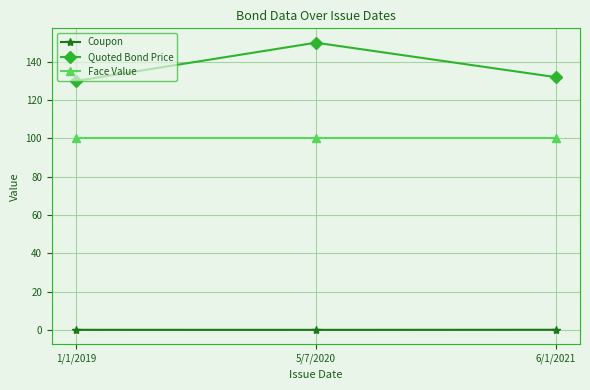

What is the average value of the Face Value series?

100.0